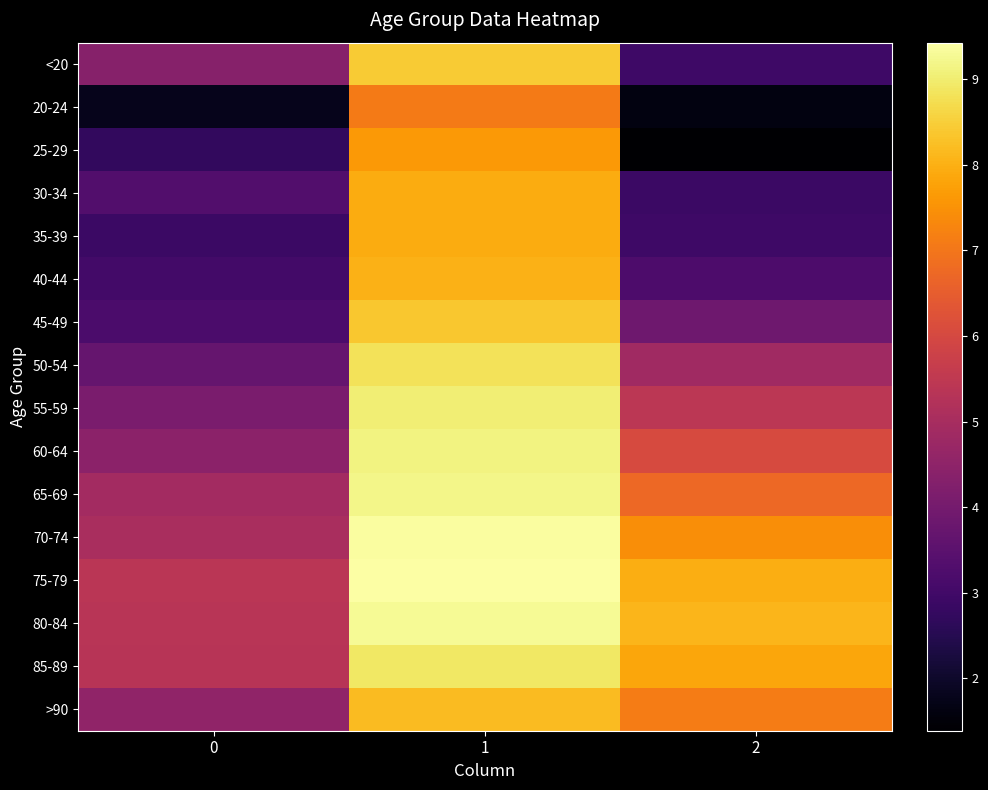

Reading left to right, list all the values displayed in this chart.

<20: 0=4.4	1=8.4	2=2.9
20-24: 0=1.8	1=7.1	2=1.6
25-29: 0=2.7	1=7.6	2=1.4
30-34: 0=3.3	1=7.9	2=2.9
35-39: 0=2.9	1=7.9	2=2.9
40-44: 0=3.0	1=8.0	2=3.2
45-49: 0=3.2	1=8.4	2=3.9
50-54: 0=3.7	1=8.8	2=4.8
55-59: 0=4.1	1=9.0	2=5.4
60-64: 0=4.4	1=9.1	2=6.1
65-69: 0=4.9	1=9.2	2=6.7
70-74: 0=5.0	1=9.4	2=7.4
75-79: 0=5.4	1=9.4	2=8.0
80-84: 0=5.3	1=9.3	2=8.1
85-89: 0=5.3	1=8.9	2=7.8
>90: 0=4.5	1=8.2	2=7.1